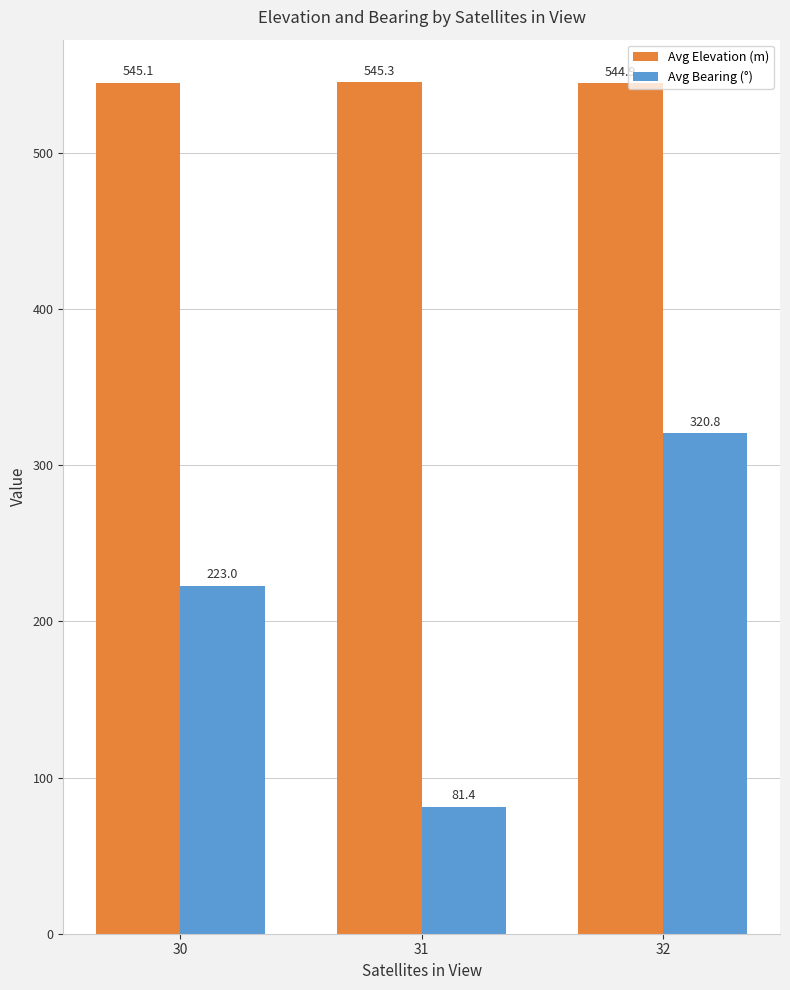

Are the bars horizontal?

No